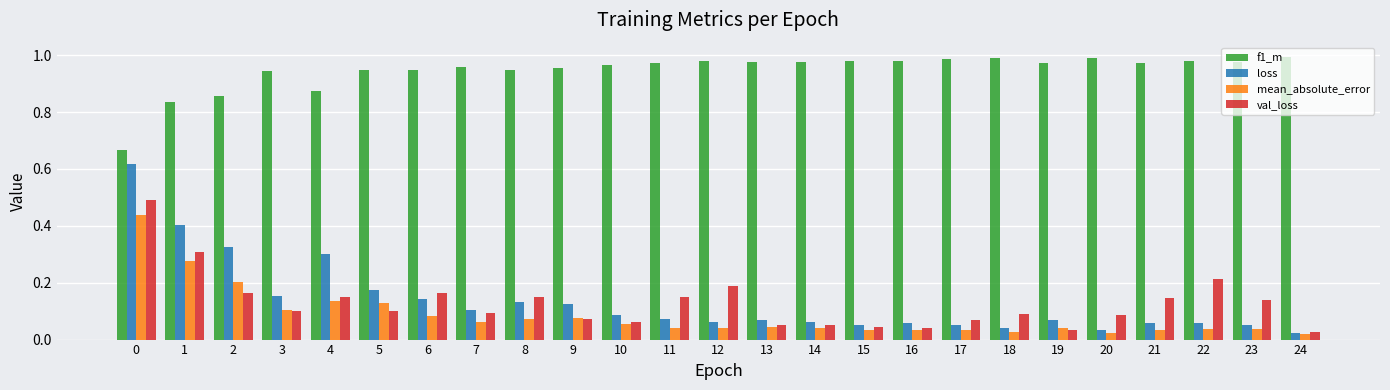

Which series has the largest total across all categories?

f1_m